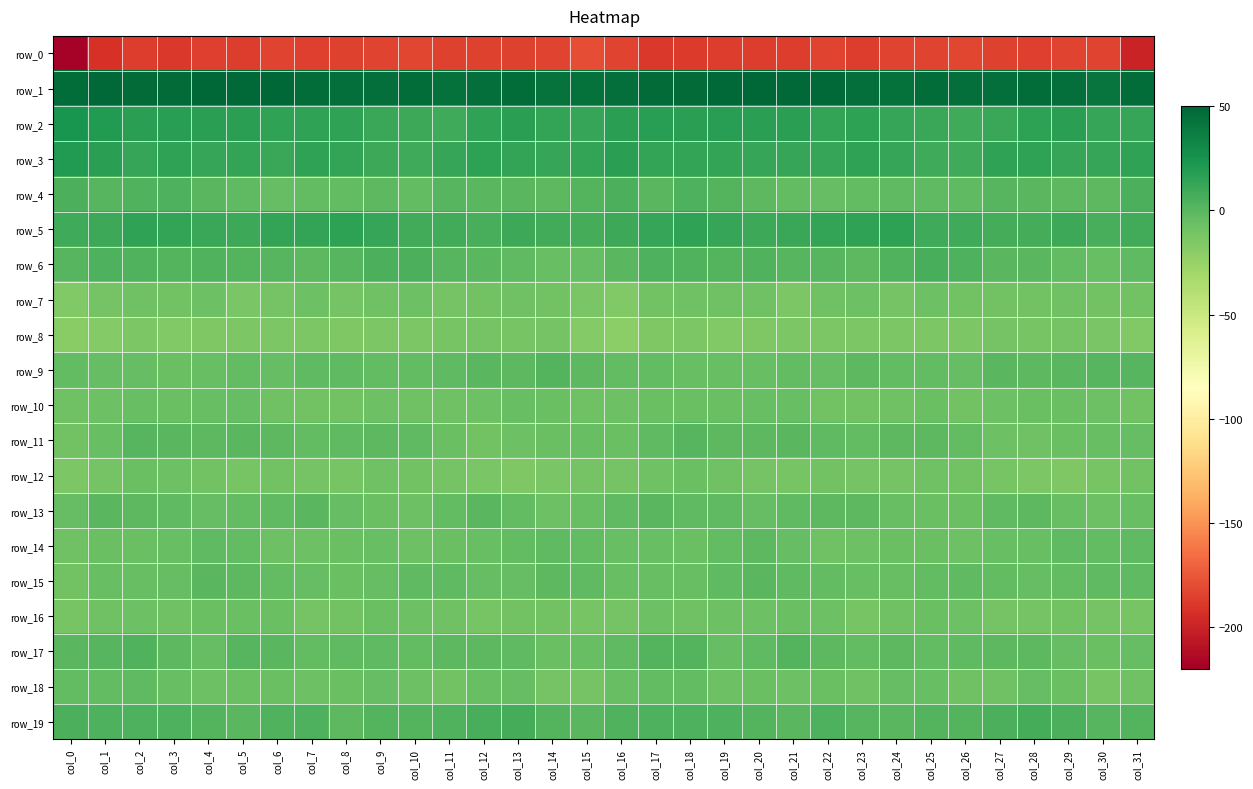

What is the total value across all series at col_28?

-172.3